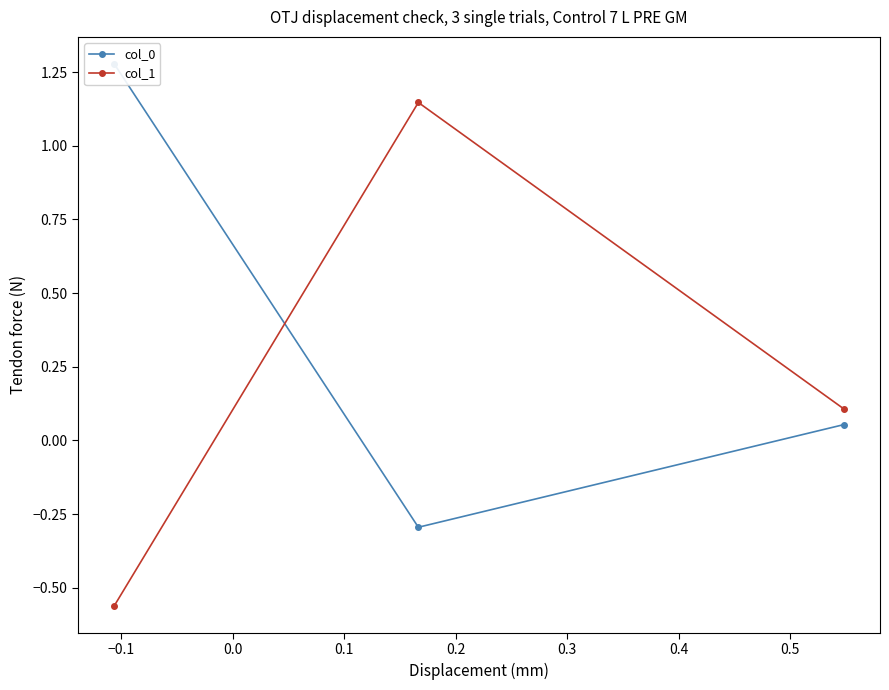

List the series in order of their peak value, lowest first.

col_1, col_0